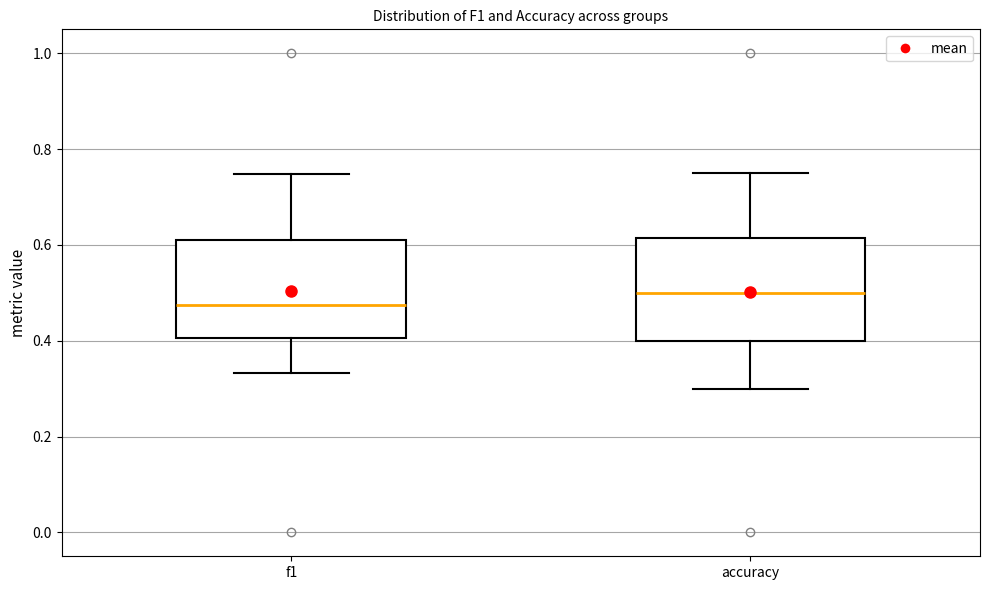

Reading left to right, read every box against the y-axis: the position of its median line, the range the box covers, and the ends of its whiskers. The values are not printed on the chart, so give them approximately, as read against the axis.

f1: median 0.48, box 0.40 to 0.62, whiskers 0.34 to 0.74
accuracy: median 0.50, box 0.40 to 0.62, whiskers 0.30 to 0.76